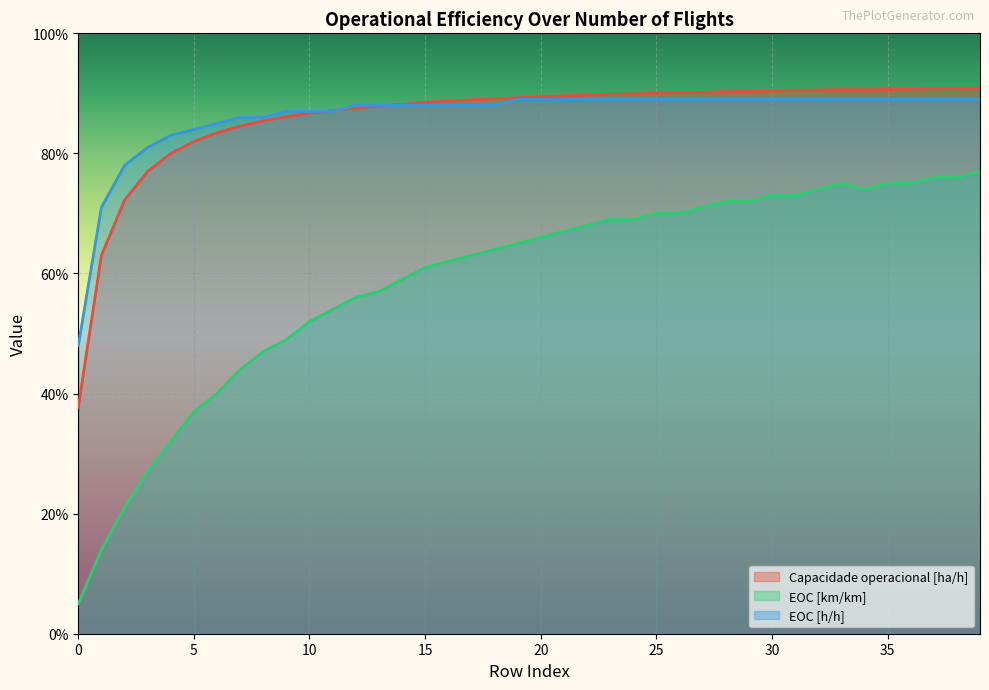

Between which two adjacent categories do EOC [h/h] and Capacidade operacional [ha/h] first intersect?

10 and 11